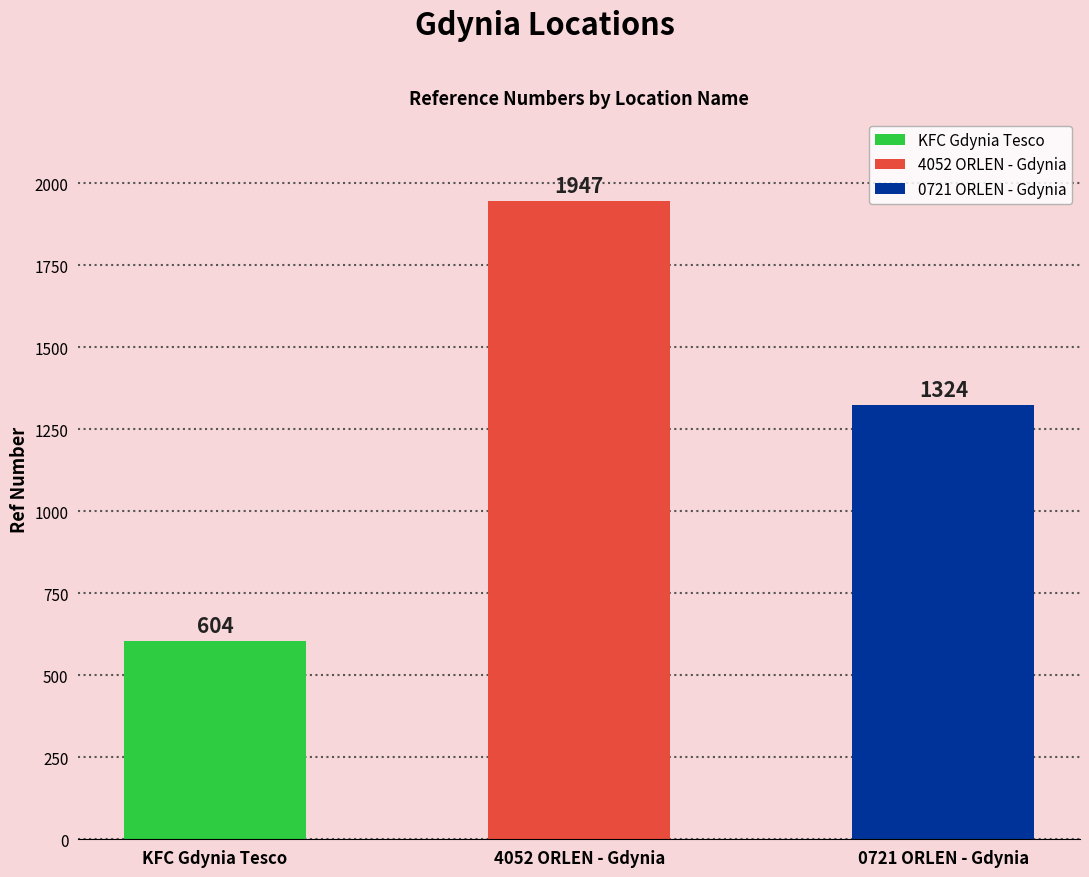

How many bars are there in total?

3